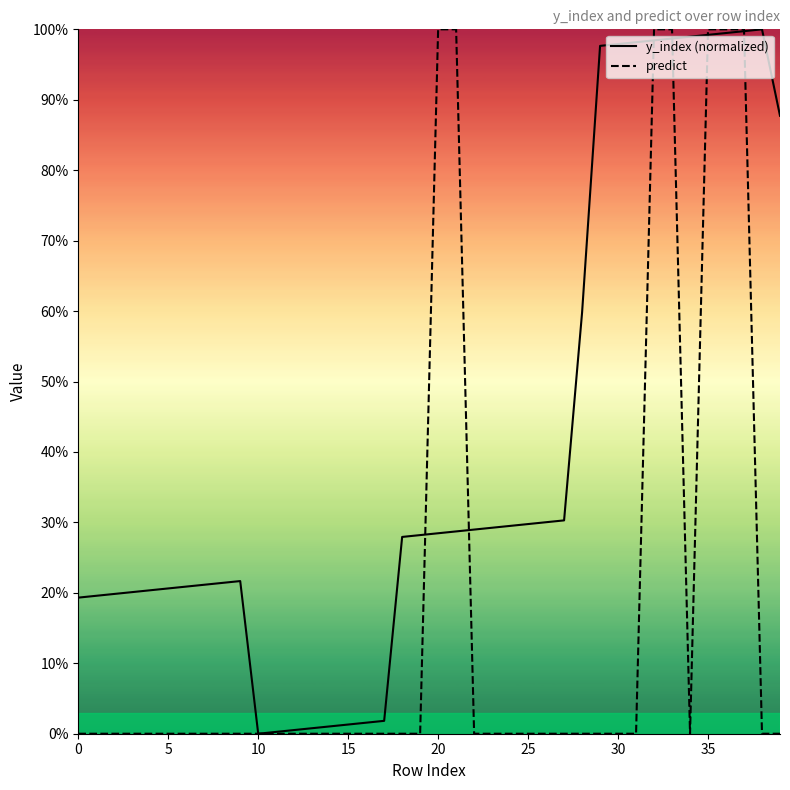

What are all the series names shown in the legend?

y_index (normalized), predict